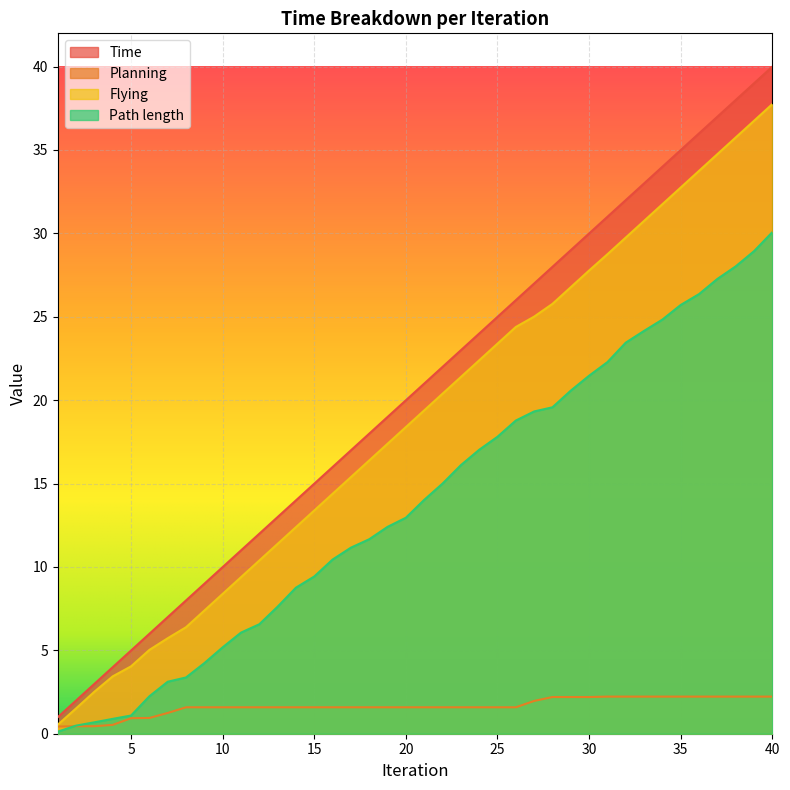

What are all the series names shown in the legend?

Time, Planning, Flying, Path length